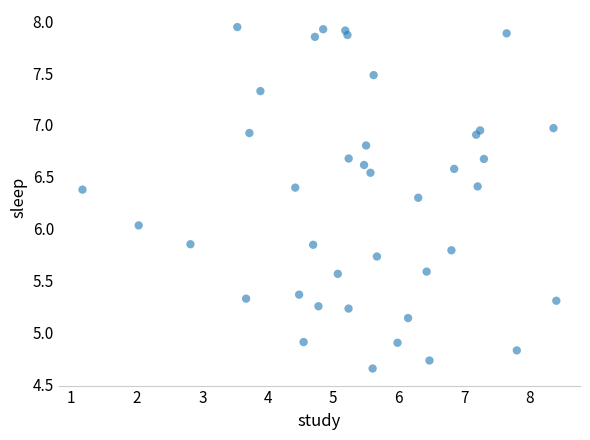

What is the range of X values (max minus min)?

7.2